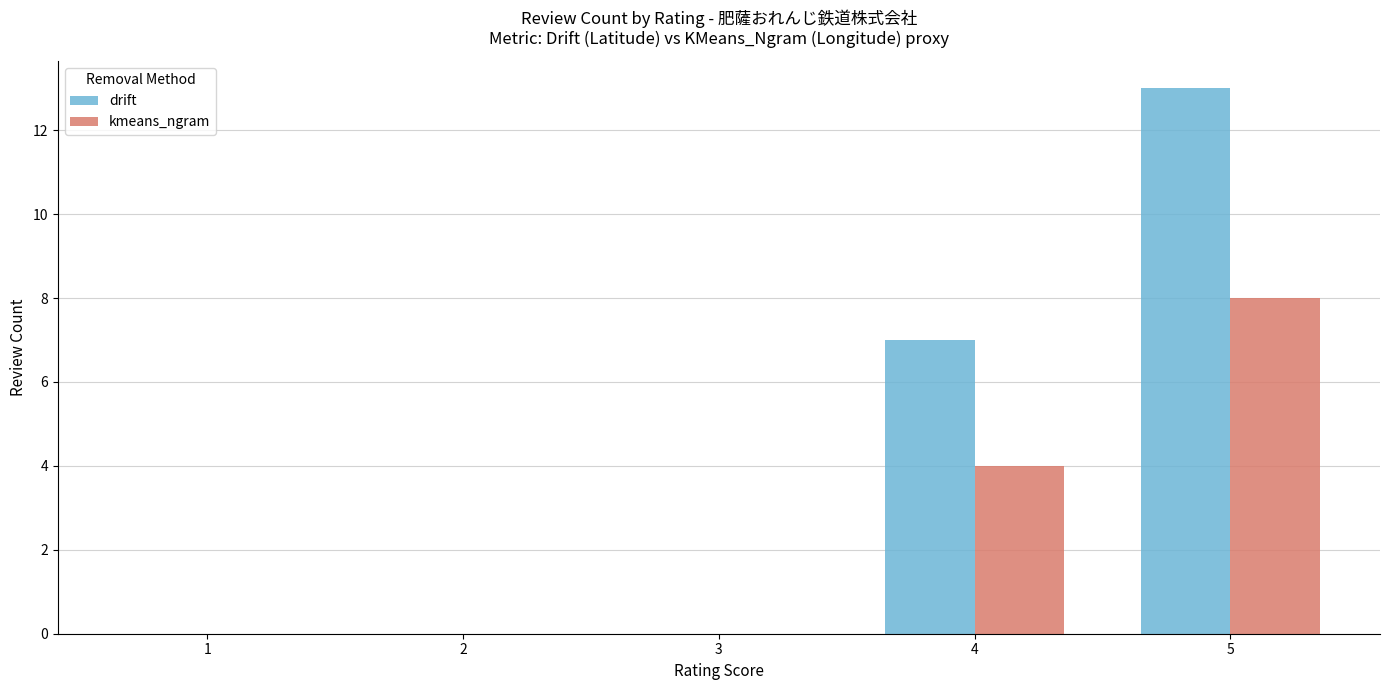

Does the chart contain stacked bars?

No